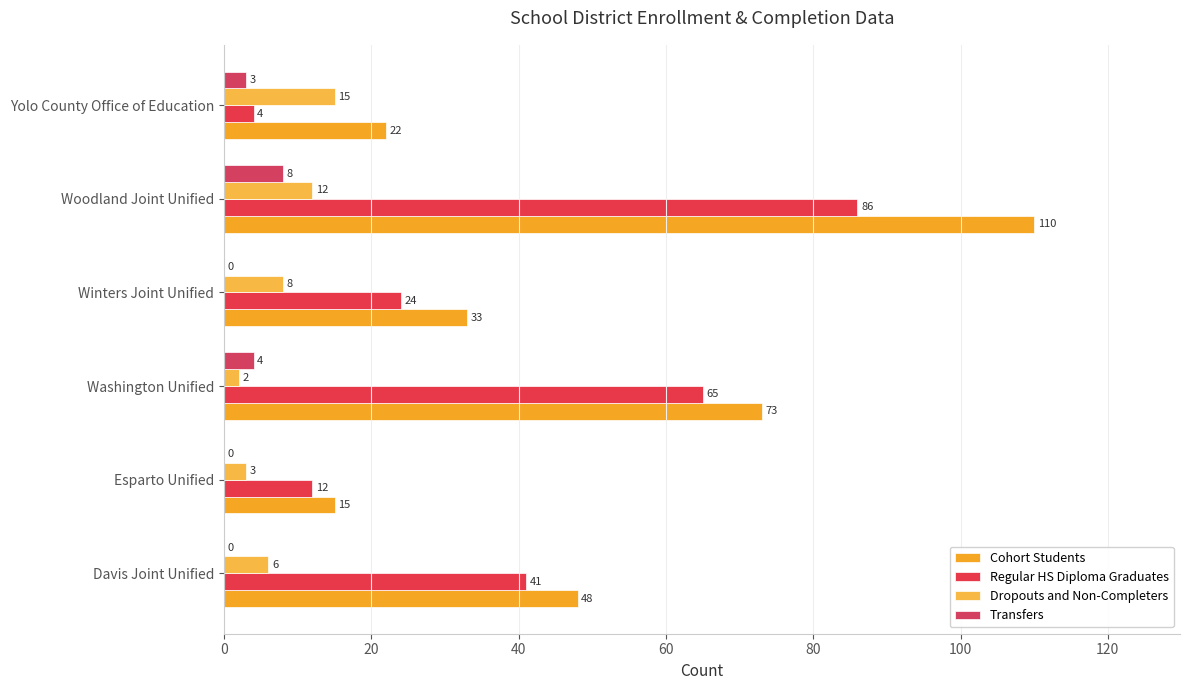

What are all the series names shown in the legend?

Cohort Students, Regular HS Diploma Graduates, Dropouts and Non-Completers, Transfers